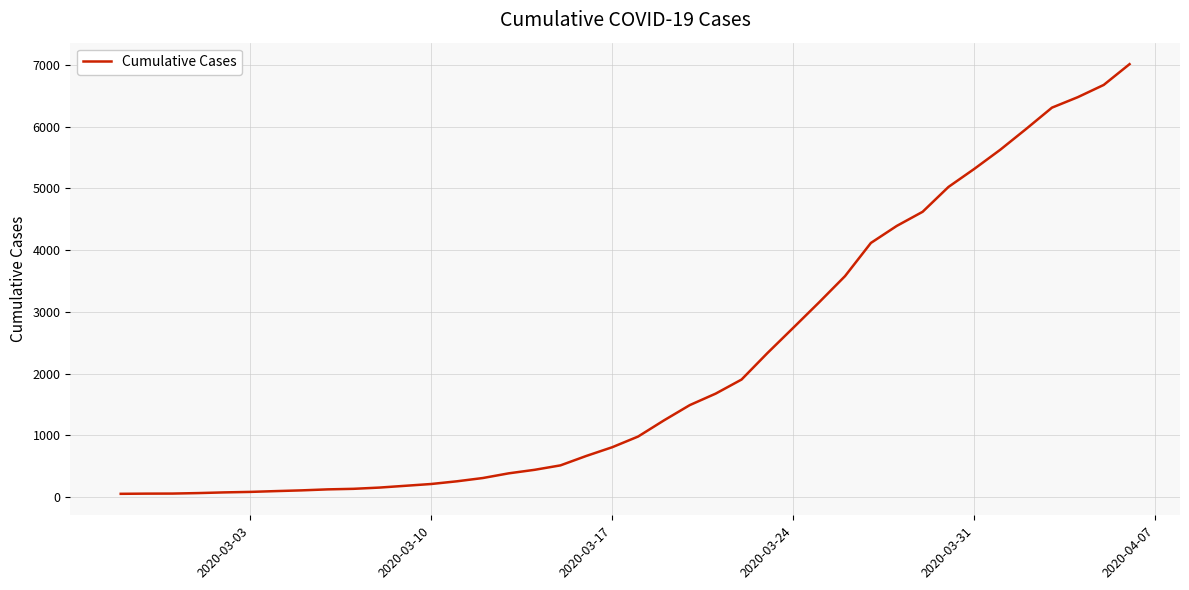

Does the chart display data point markers on the line(s)?

No